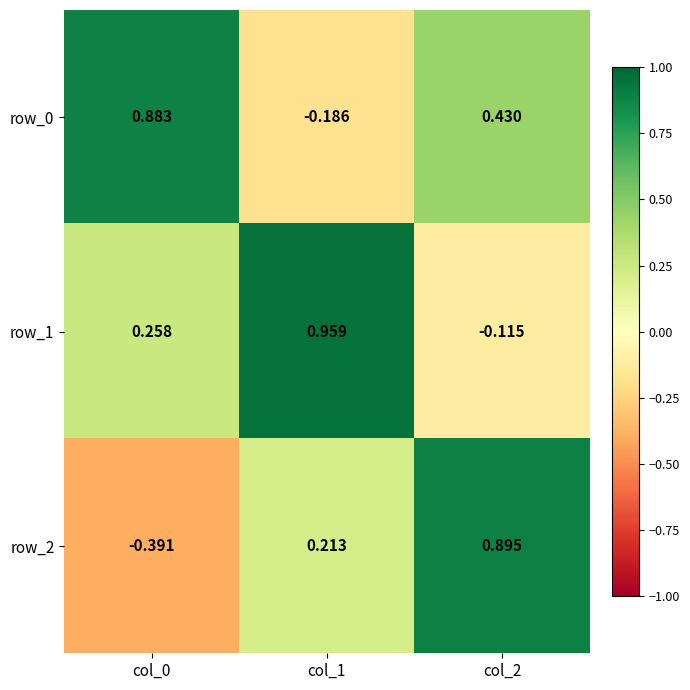

How many categories are shown in the chart?

3